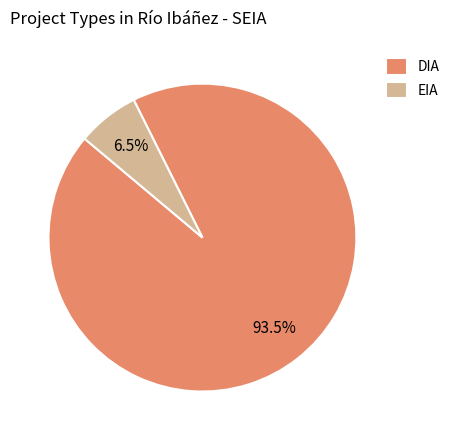

Which category has the biggest portion of the pie?

DIA